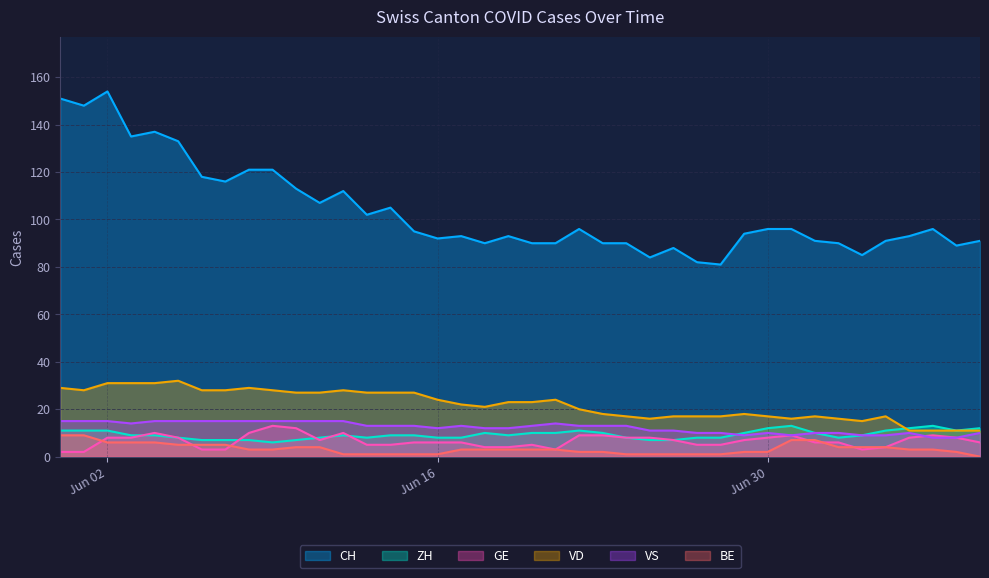

How many interior local peaks does the VD series have?

7